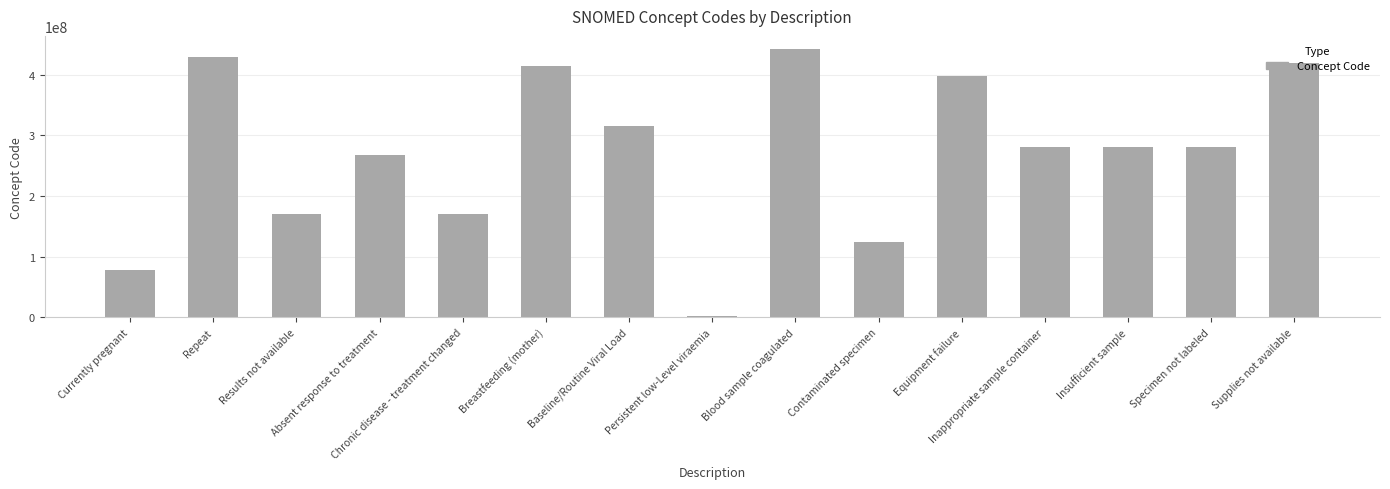

What value does the data have at Results not available?

171111007